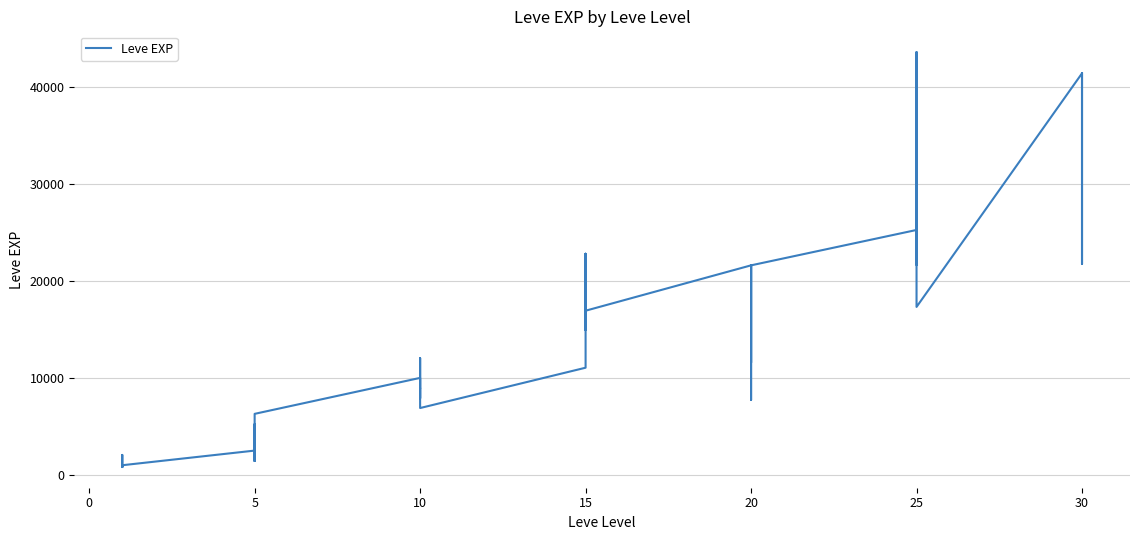

What is the change in value from 10 to 27?

+20270